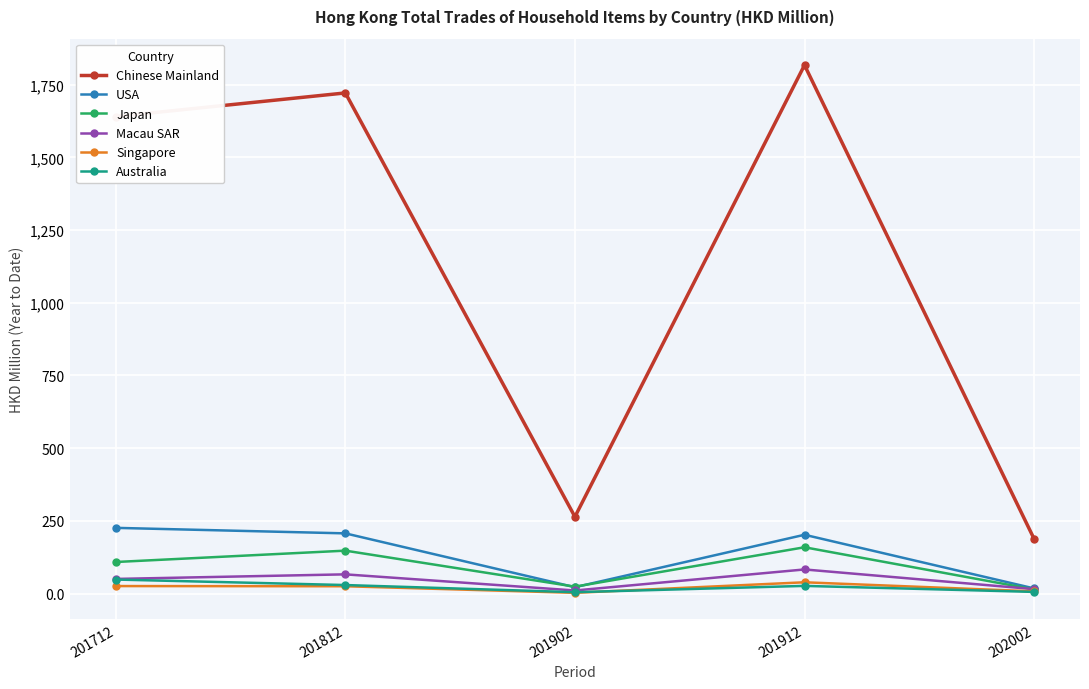

True or false: Chinese Mainland and Singapore intersect in this chart.

False